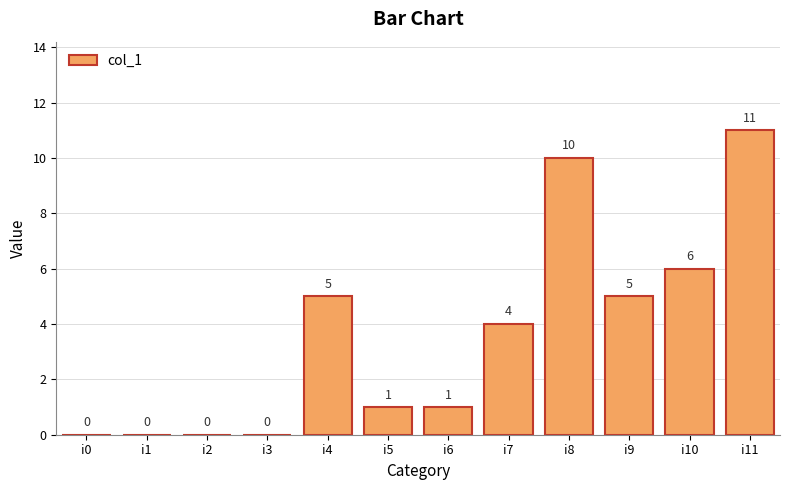

At which category does the chart reach its peak across all series?

i11